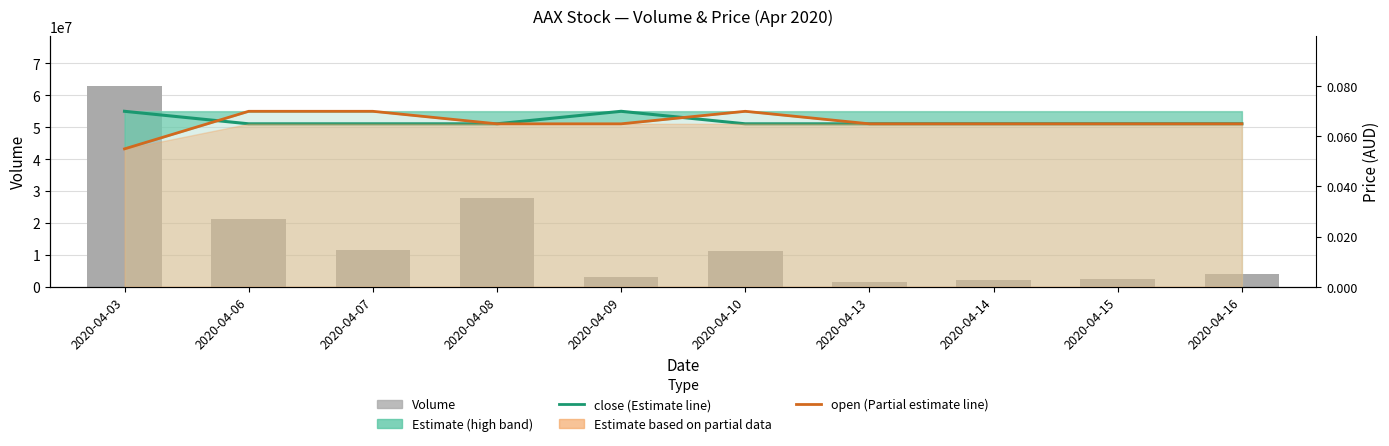

Which category has the lowest value in the Volume series?

2020-04-13